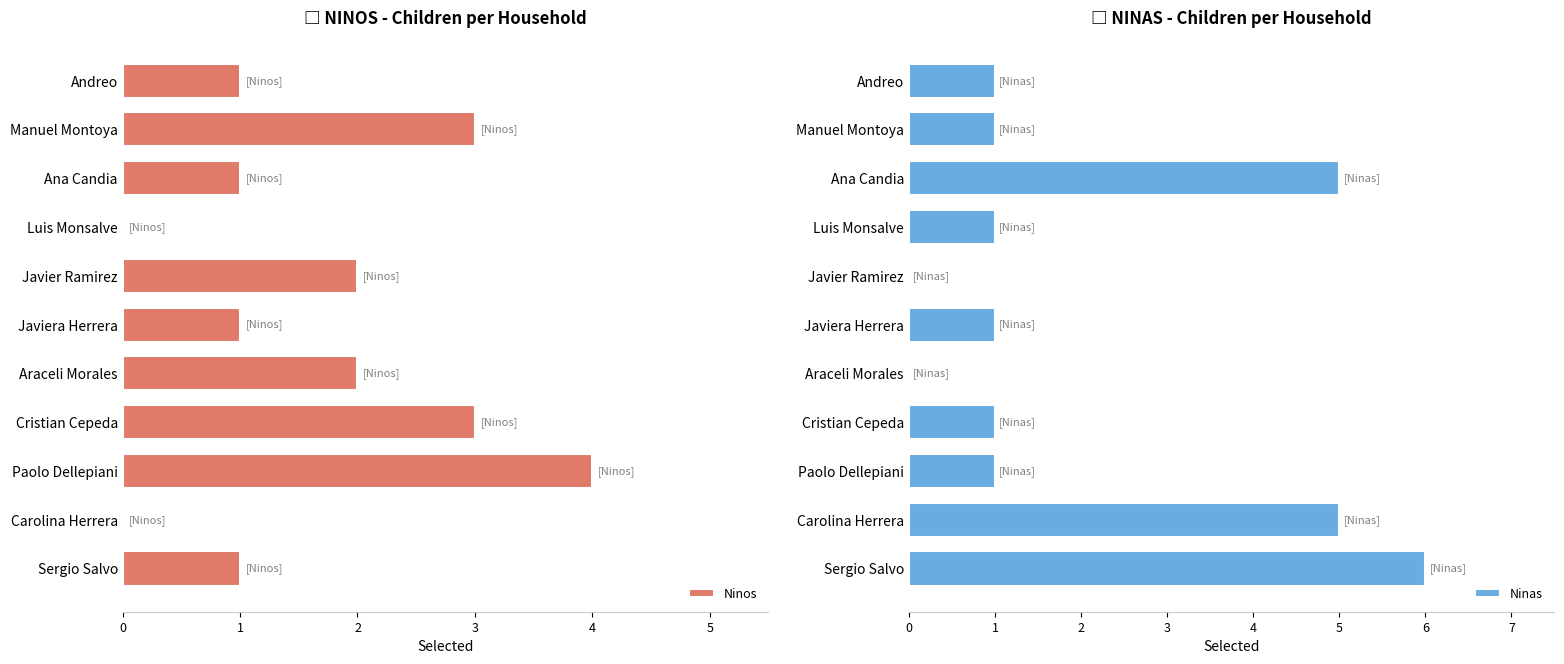

Count the Ninos values in the range 1 to 3.

8